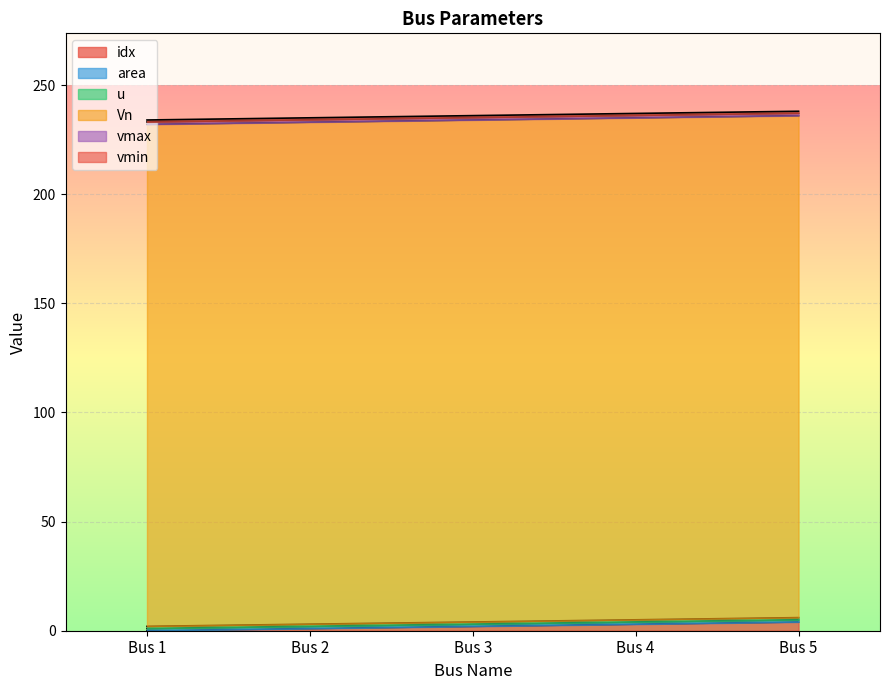

At which category is the sum across all series the highest?

Bus 5